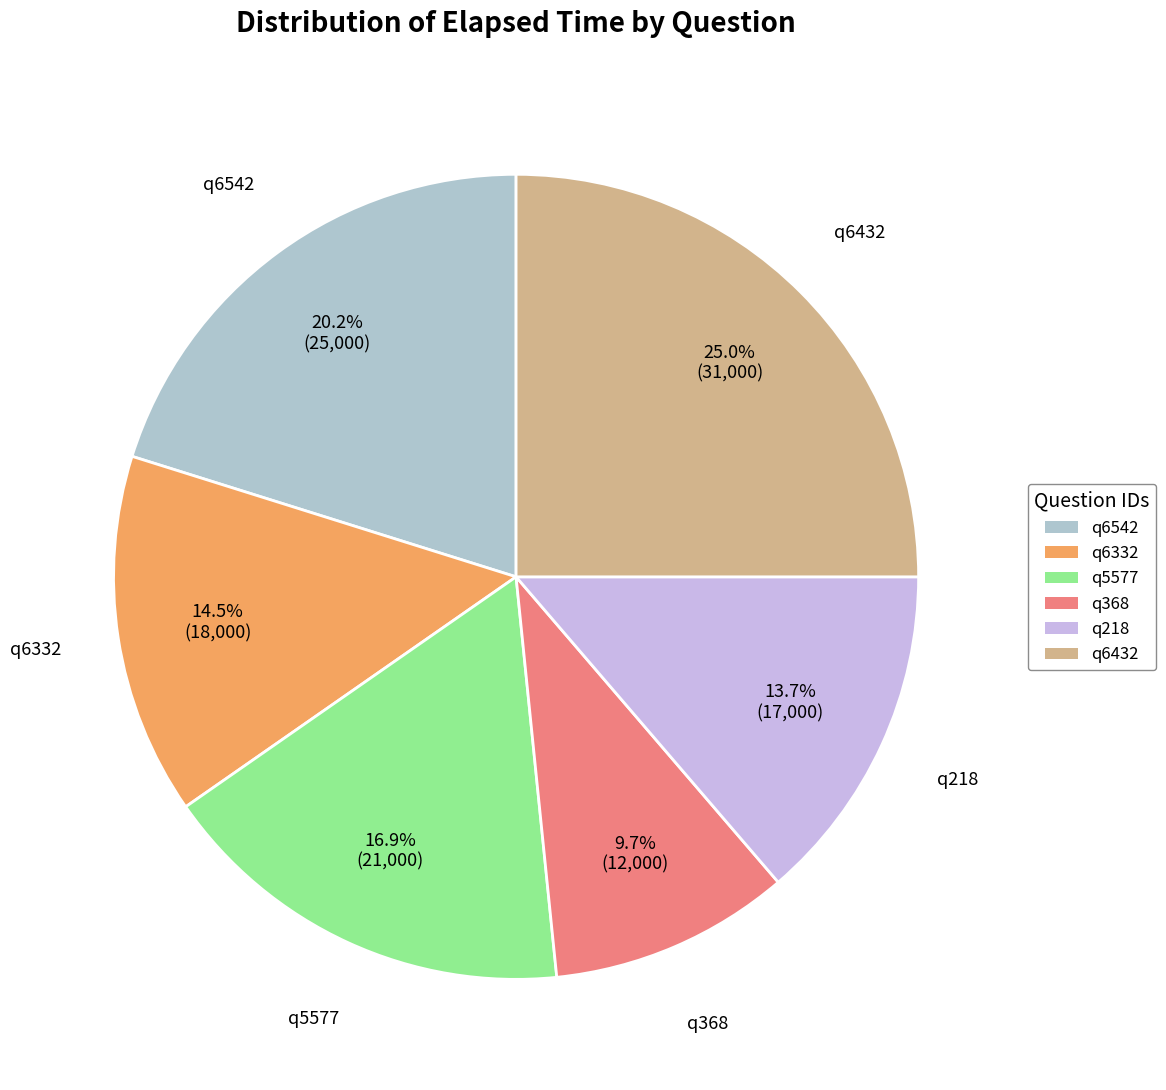

Which slice is the smallest?

q368